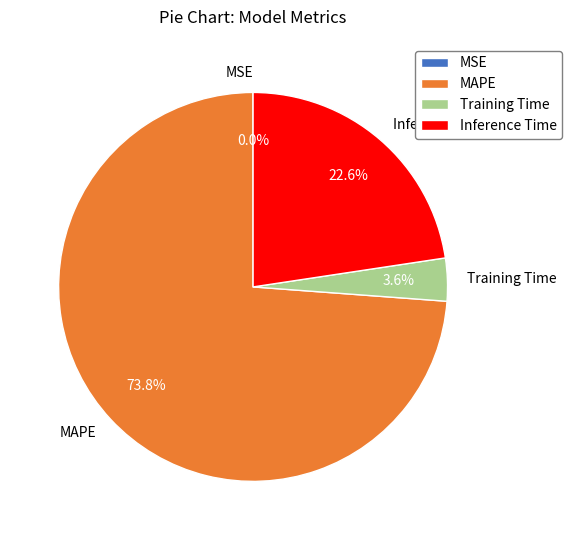

To the nearest percent, what is the average slice percentage?

25%